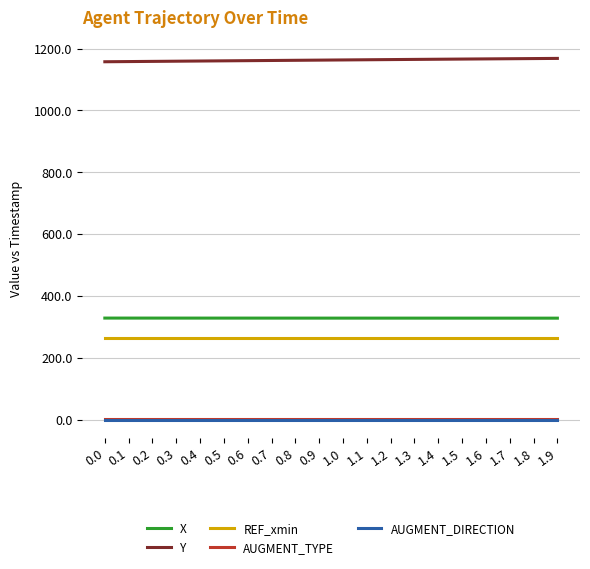

The value of X at 1.8 is 328.3. True or false?

True